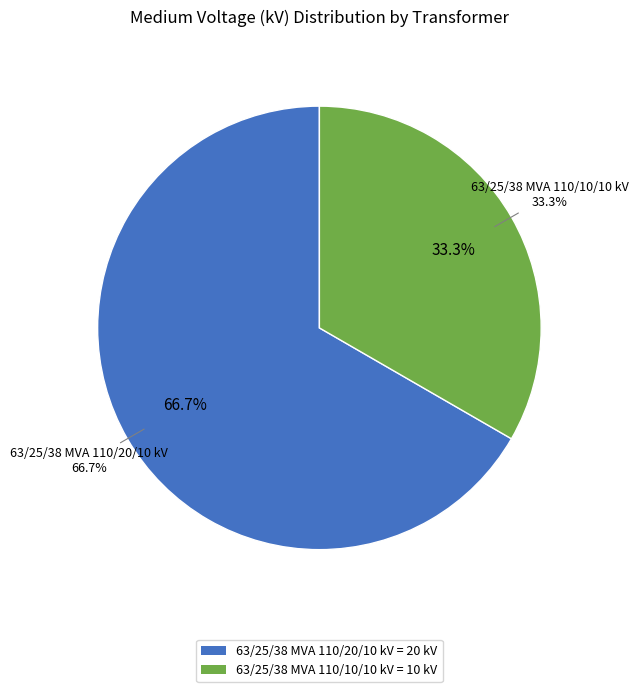

Count the number of slices in the pie.

2